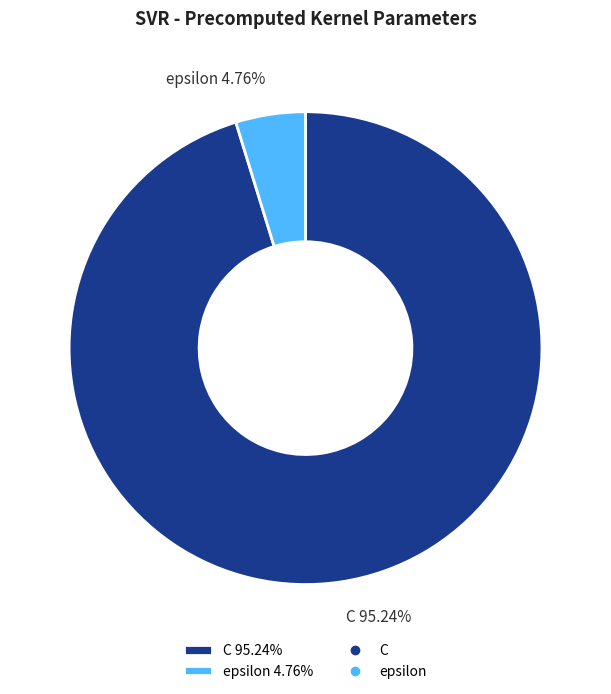

To the nearest percent, what percentage of the pie is C?

95%